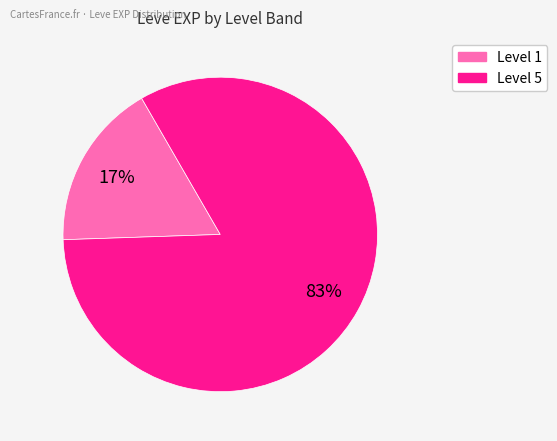

To the nearest percent, what is the difference between the largest and smallest slice percentages?

66%